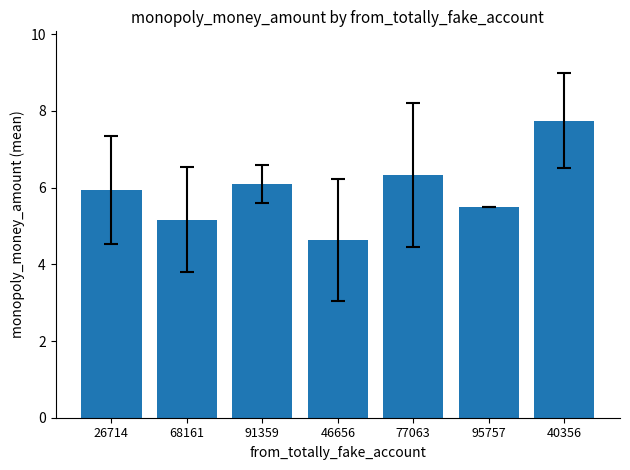

How many data points does each series have?

7